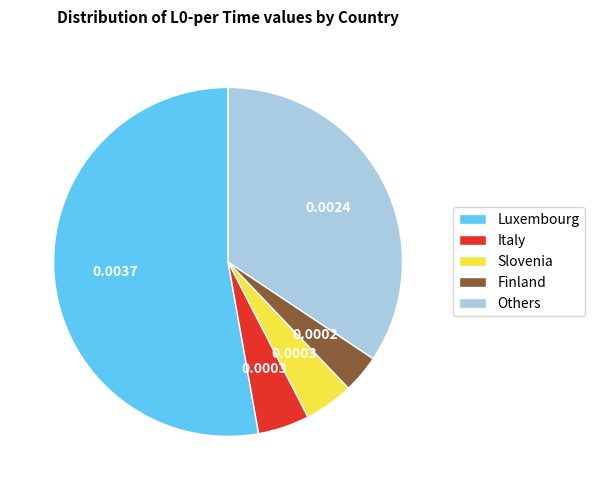

How many segments does this pie chart have?

5